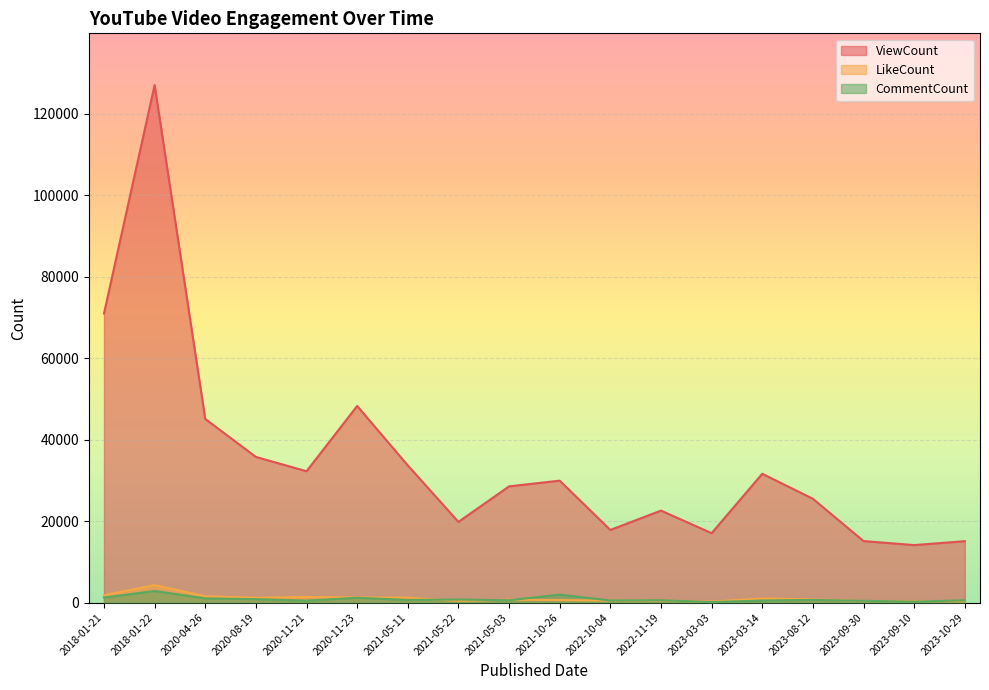

True or false: ViewCount and CommentCount cross at least once.

False